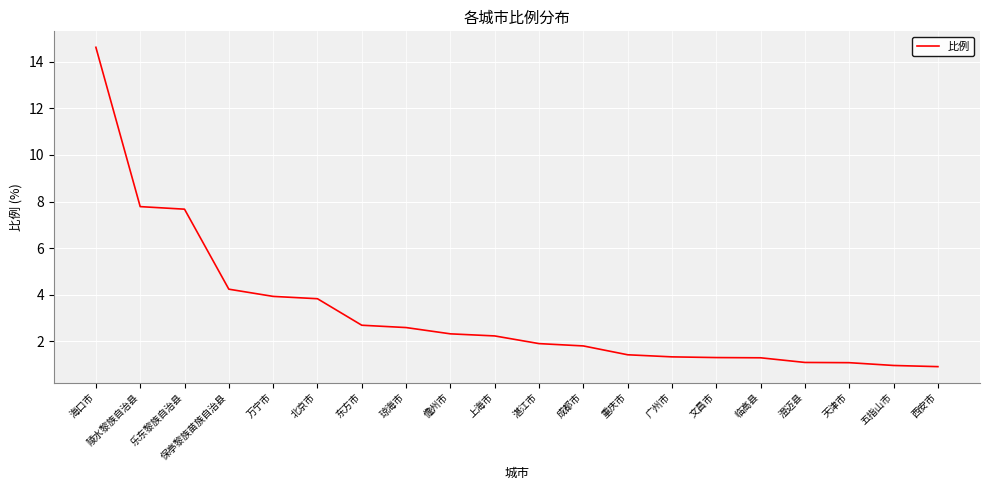

What is the maximum value shown in the chart?

14.6